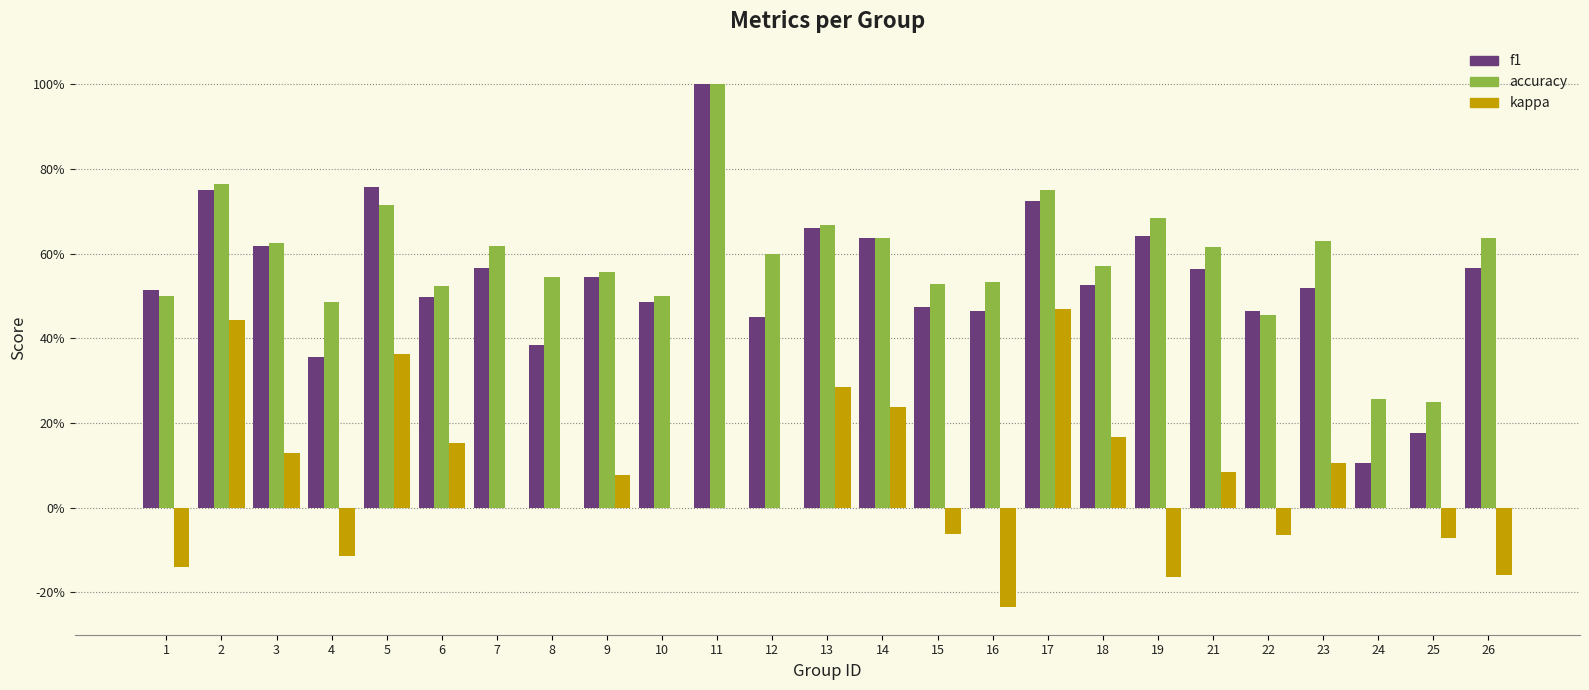

What are all the series names shown in the legend?

f1, accuracy, kappa